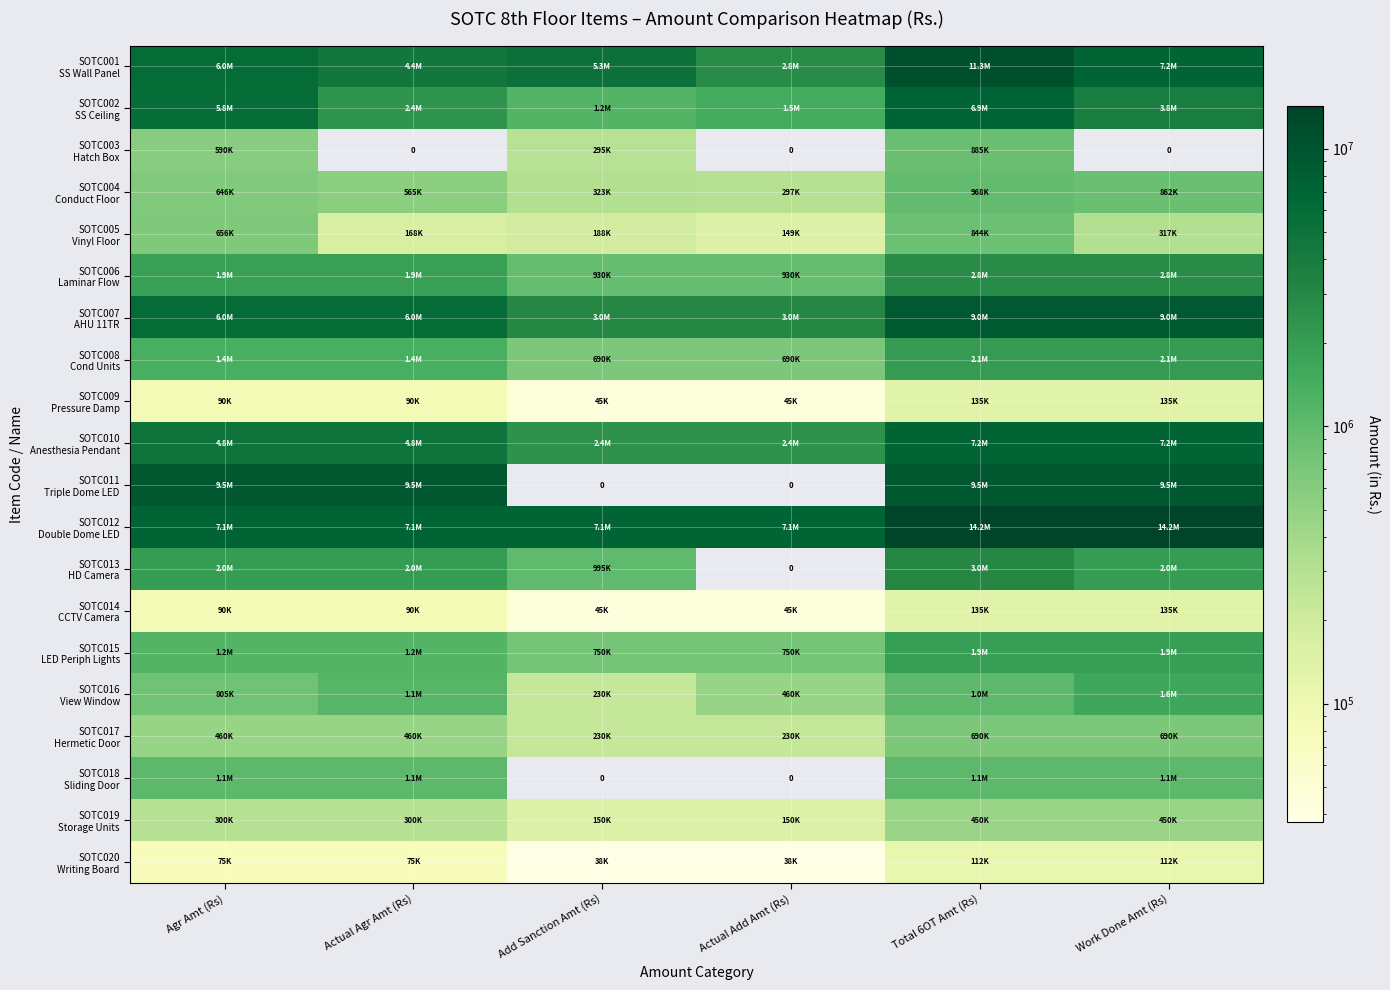

Which label corresponds to the smallest value in the chart?

Actual Agr Amt (Rs)